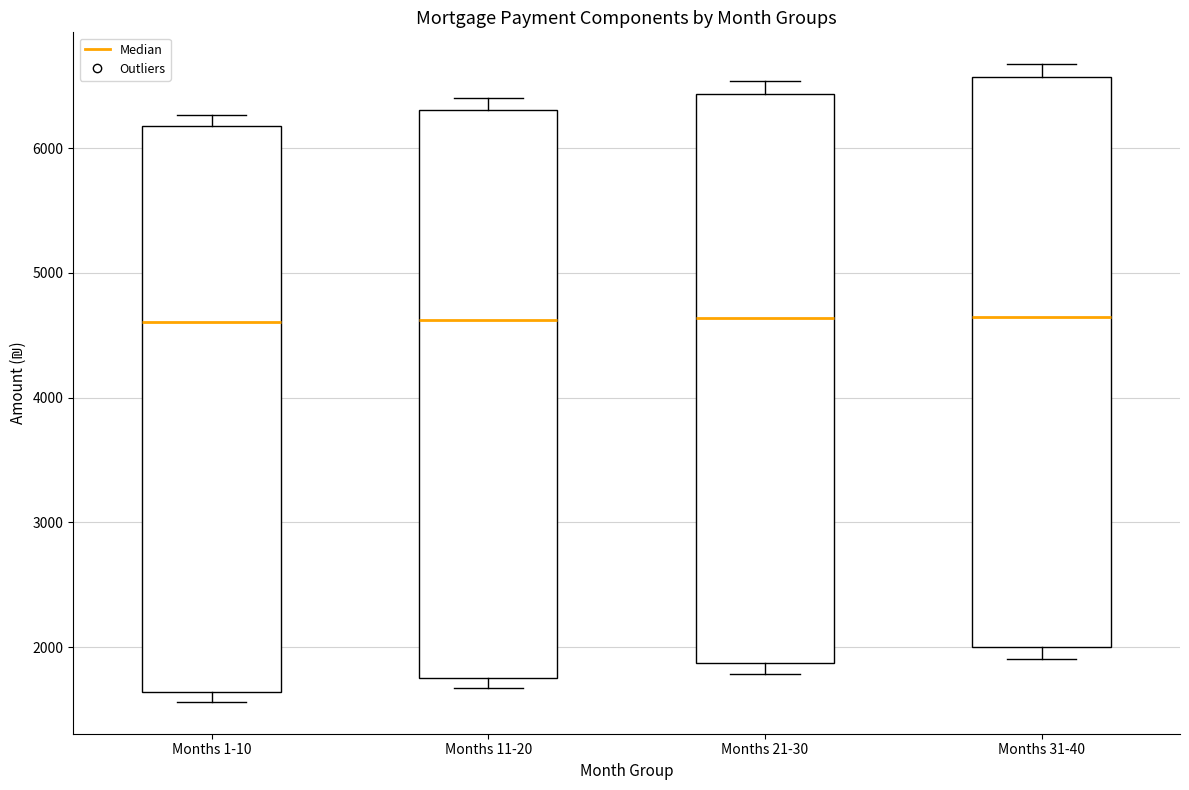

Where is the lower edge of the box for Months 31-40 on the y-axis? The values are not printed on the chart, so give them approximately, as read against the axis.

2000